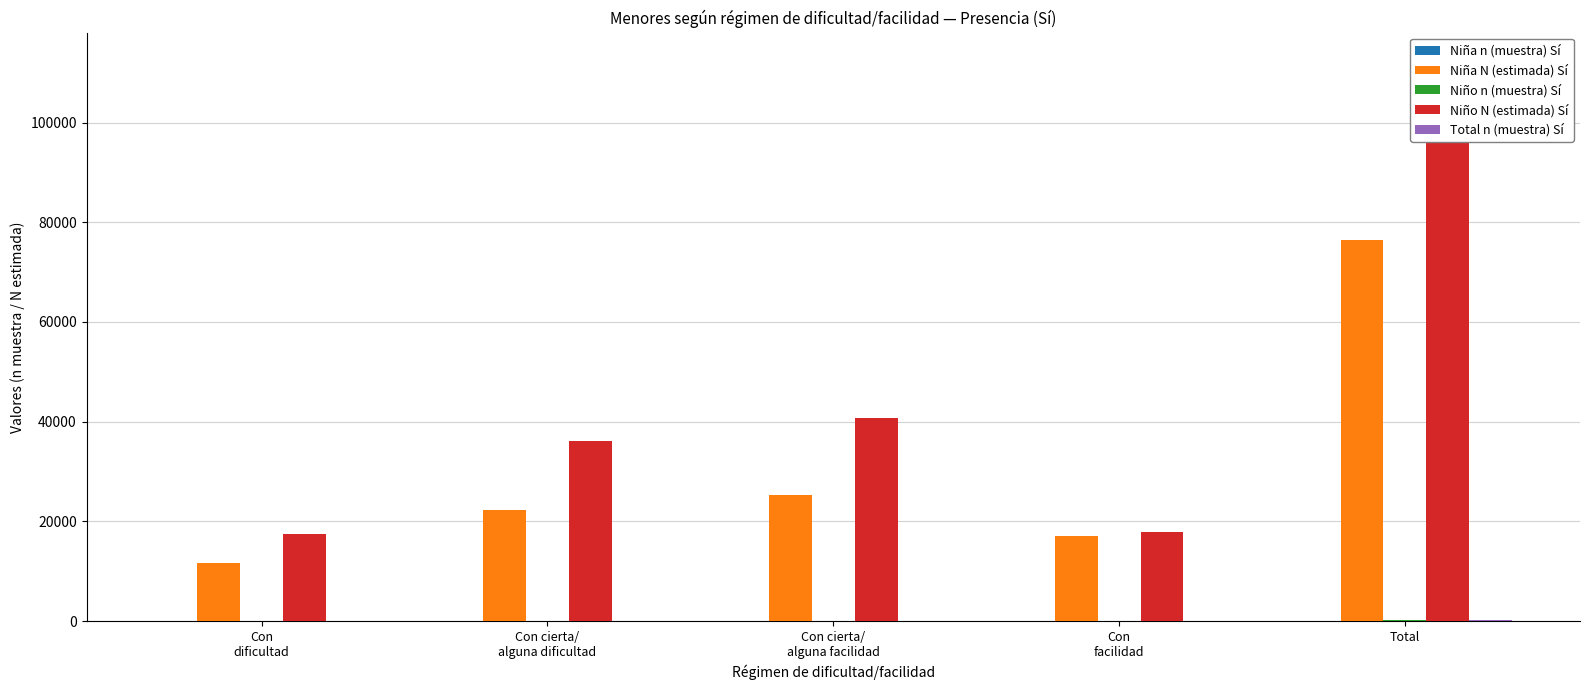

What is the approximate value of Total n (muestra) Sí at Con
dificultad?

51